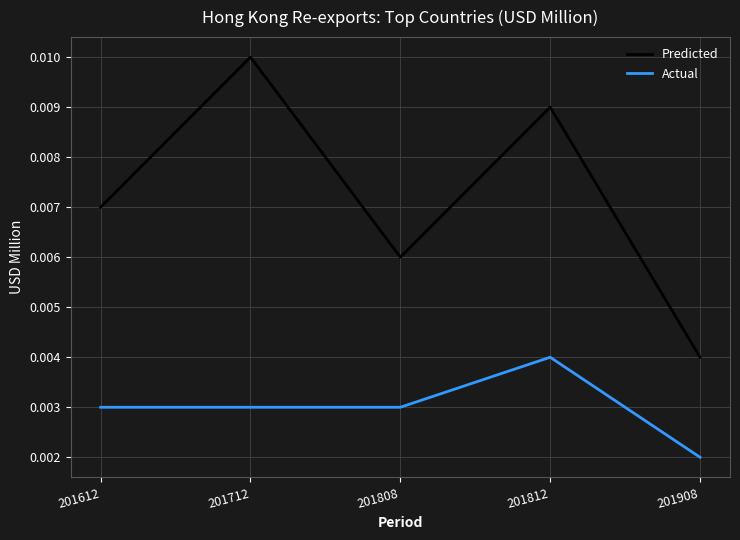

At which label does Predicted reach its minimum?

201908